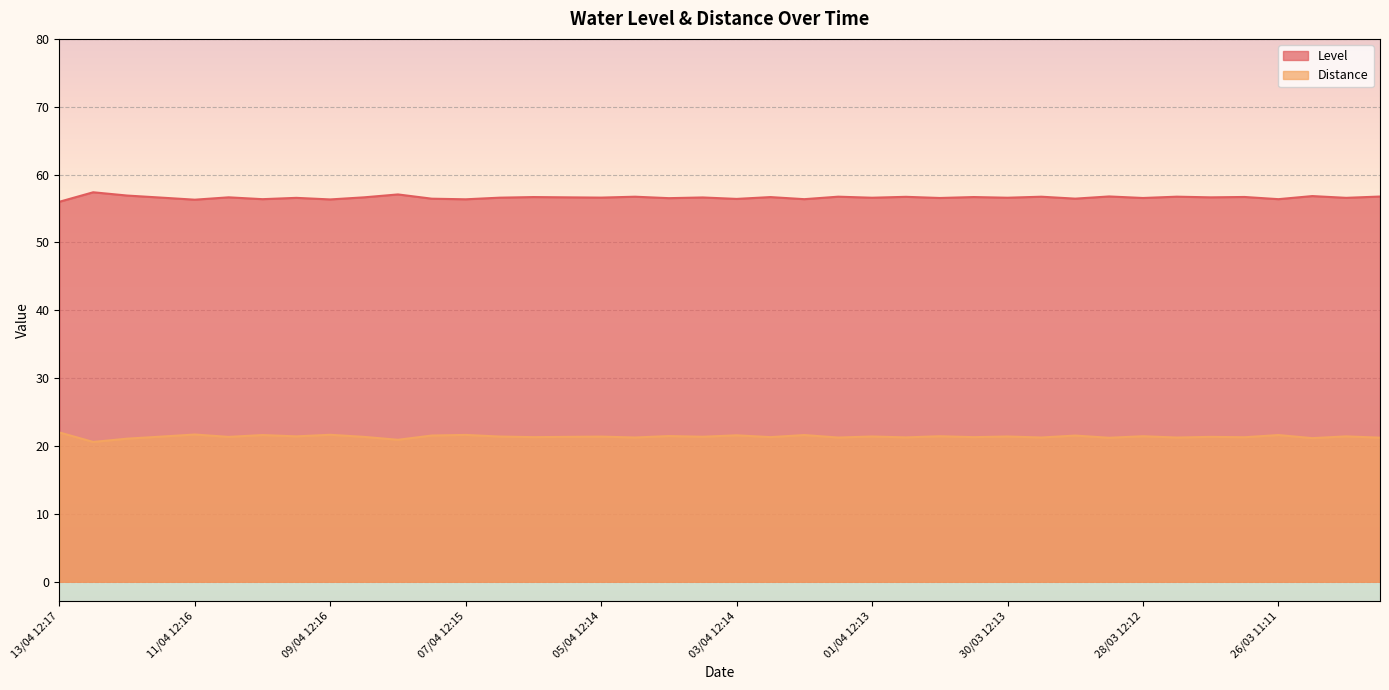

Is it true that Level equals 96.9 at 30/03 00:13?

False